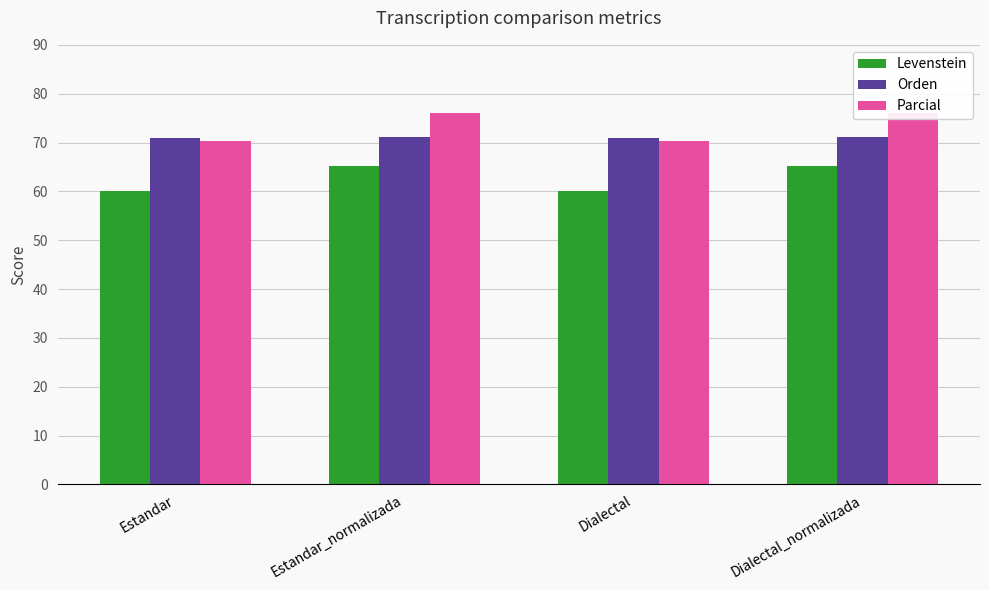

What is the label of the 2nd bar from the left?

Estandar_normalizada